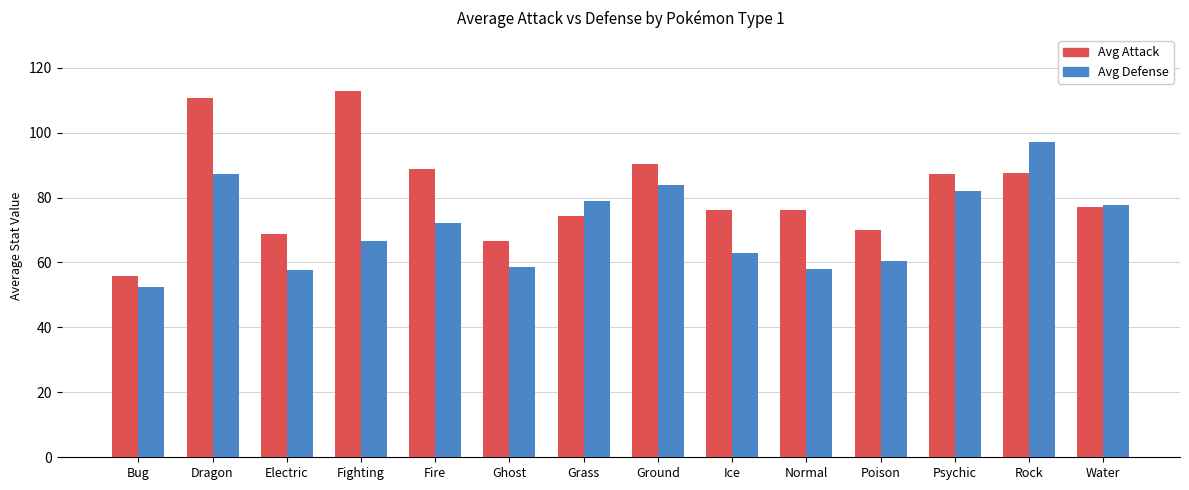

At which category is the sum across all series the highest?

Dragon